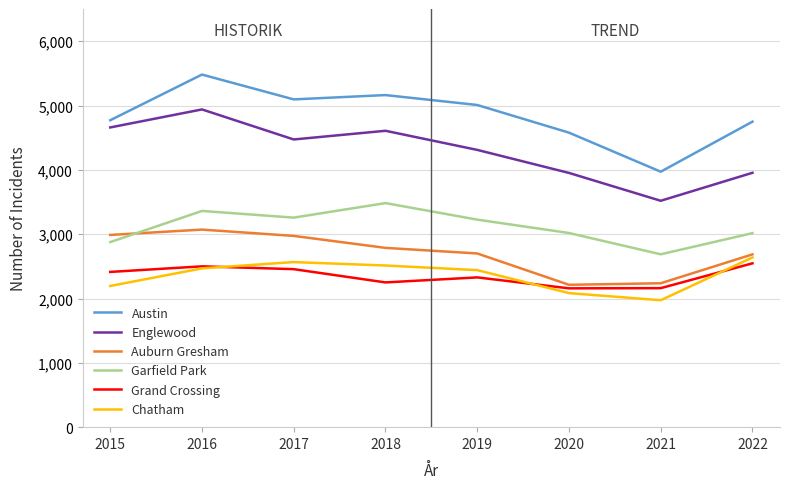

Count the Grand Crossing values in the range 2250 to 2500.

5